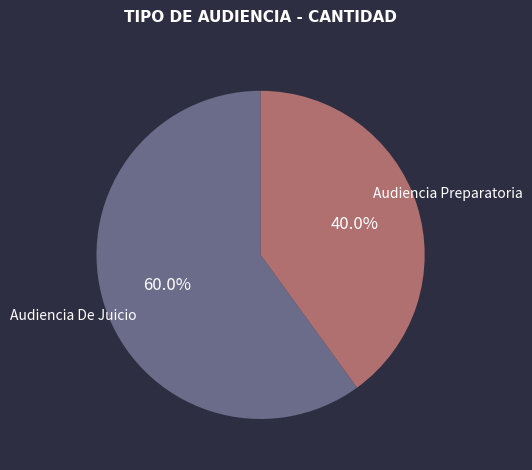

Count the number of slices in the pie.

2